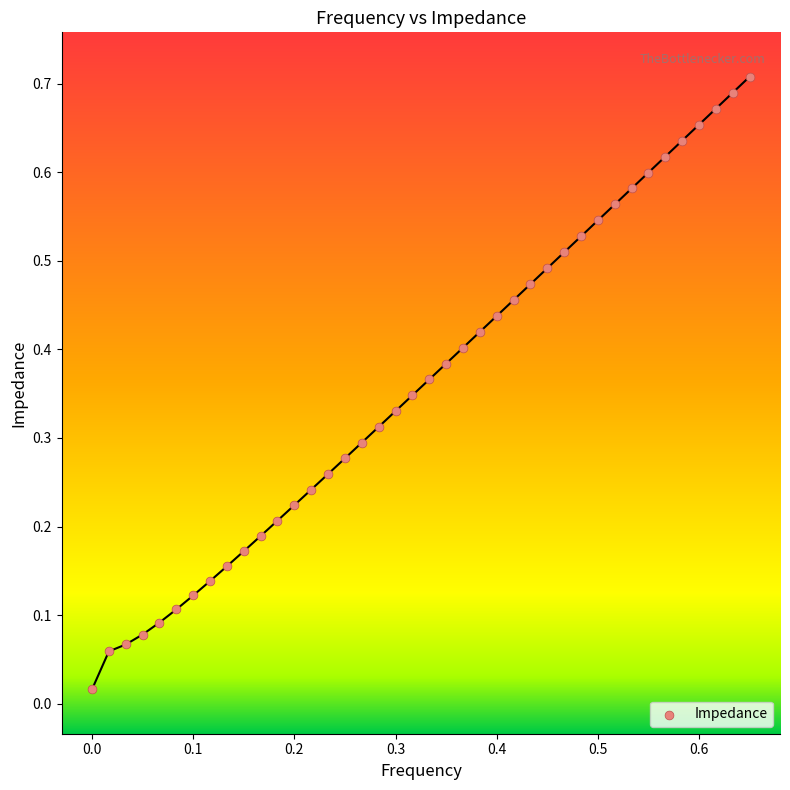

How many points are shown in the scatter plot?

40